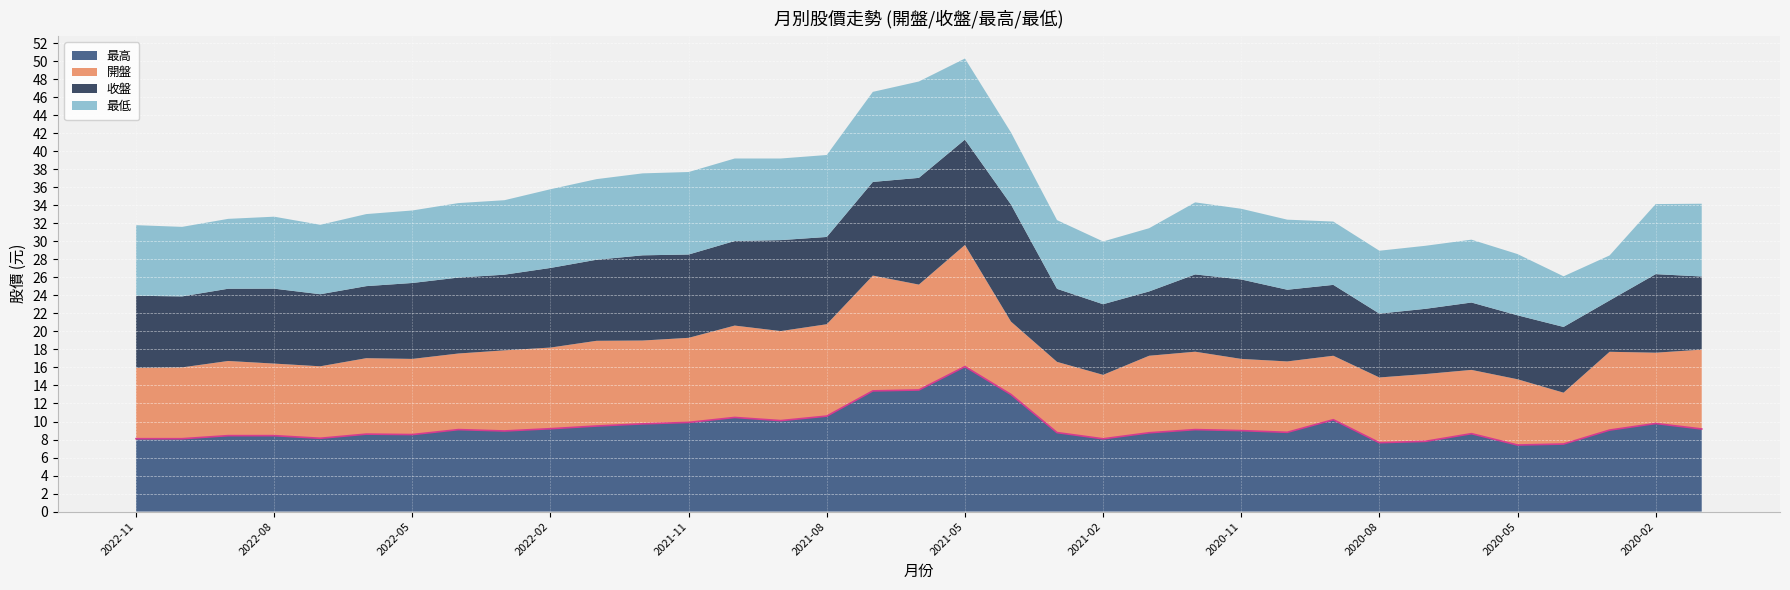

True or false: 最高 and 最低 cross at least once.

False